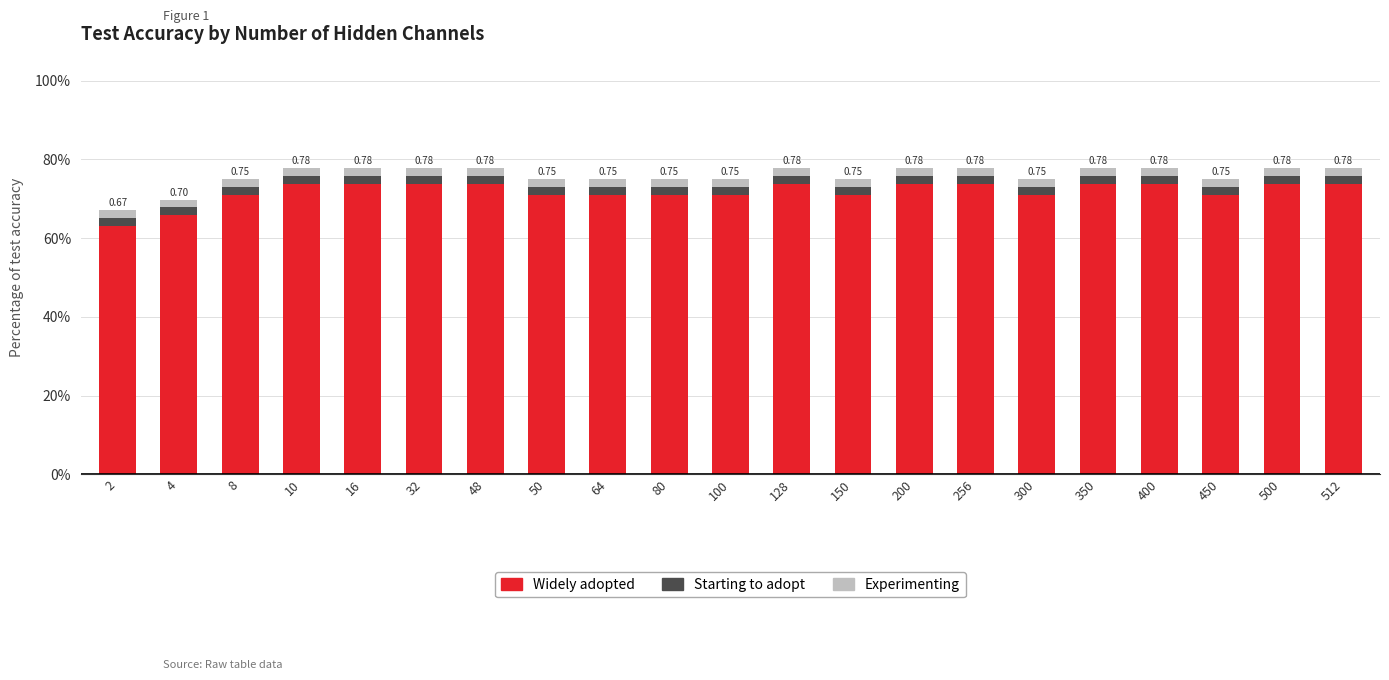

Which series has the largest range (max minus min)?

Widely adopted